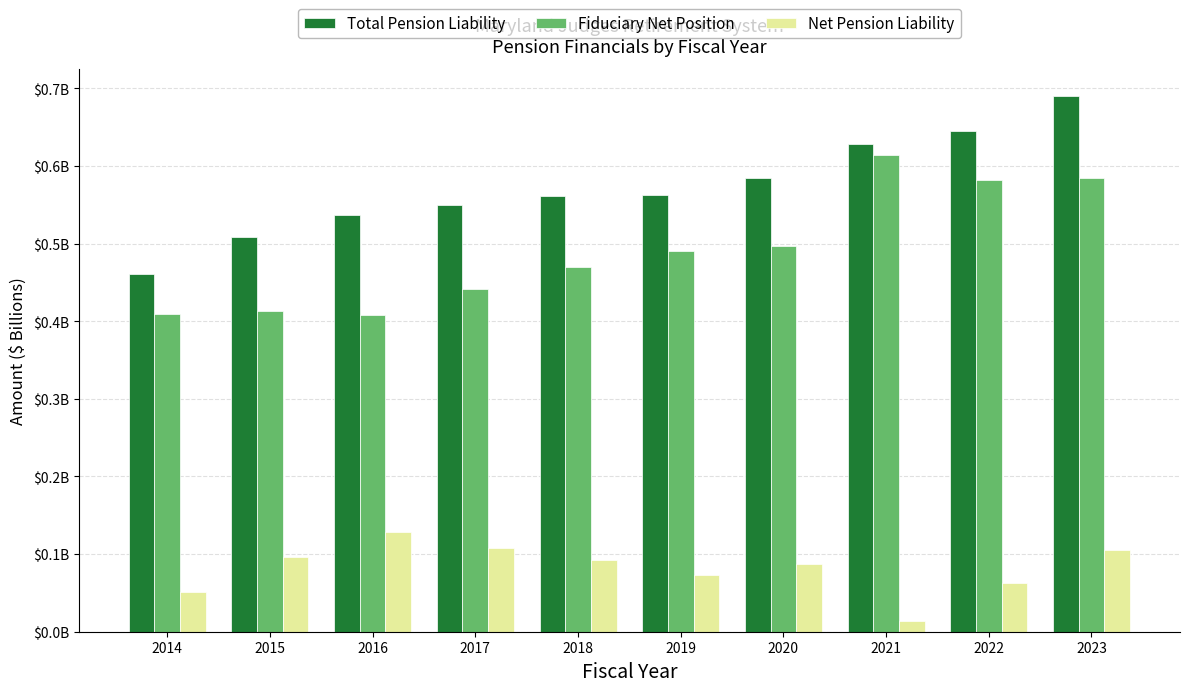

List the series in order of their peak value, highest first.

Total Pension Liability, Fiduciary Net Position, Net Pension Liability